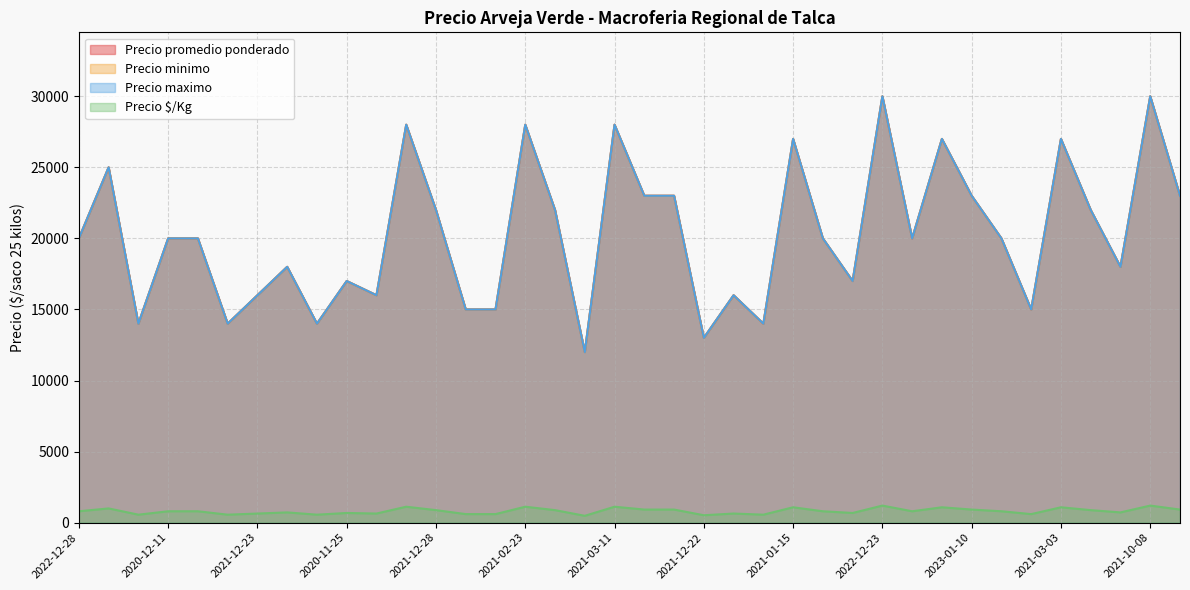

Is it true that Precio minimo equals 7441 at 2023-01-10?

False